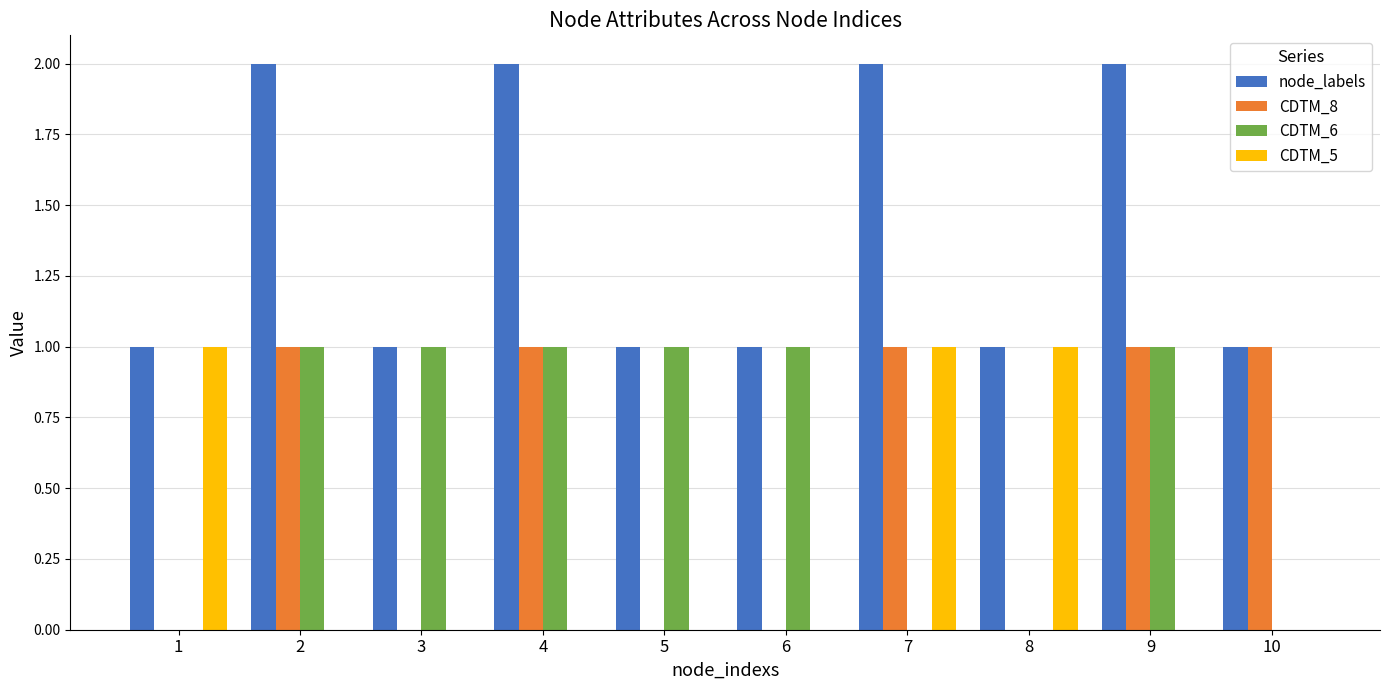

True or false: CDTM_6 has a value of 2 at 9.

False